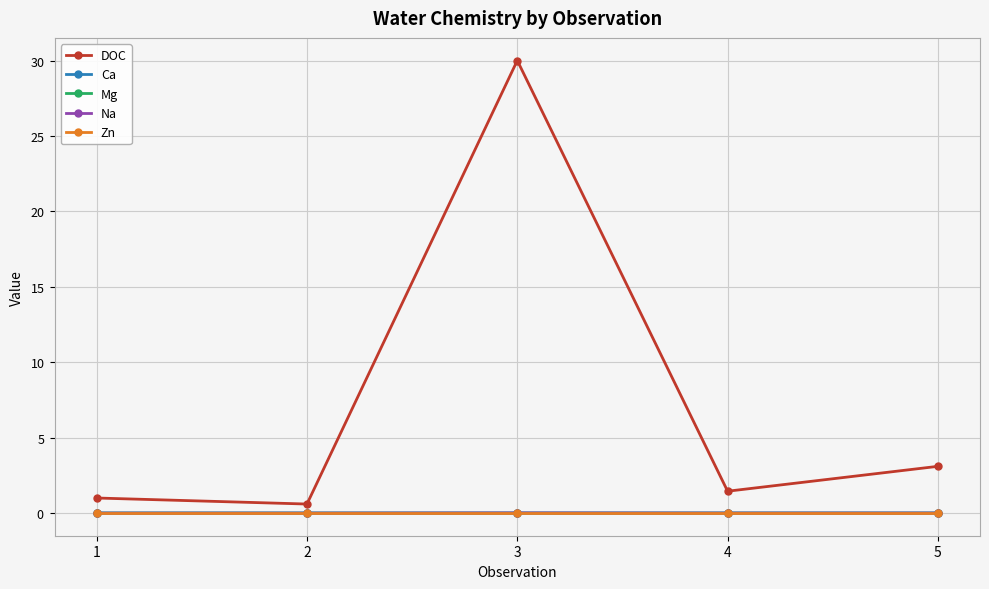

Does the chart have visible grid lines?

Yes